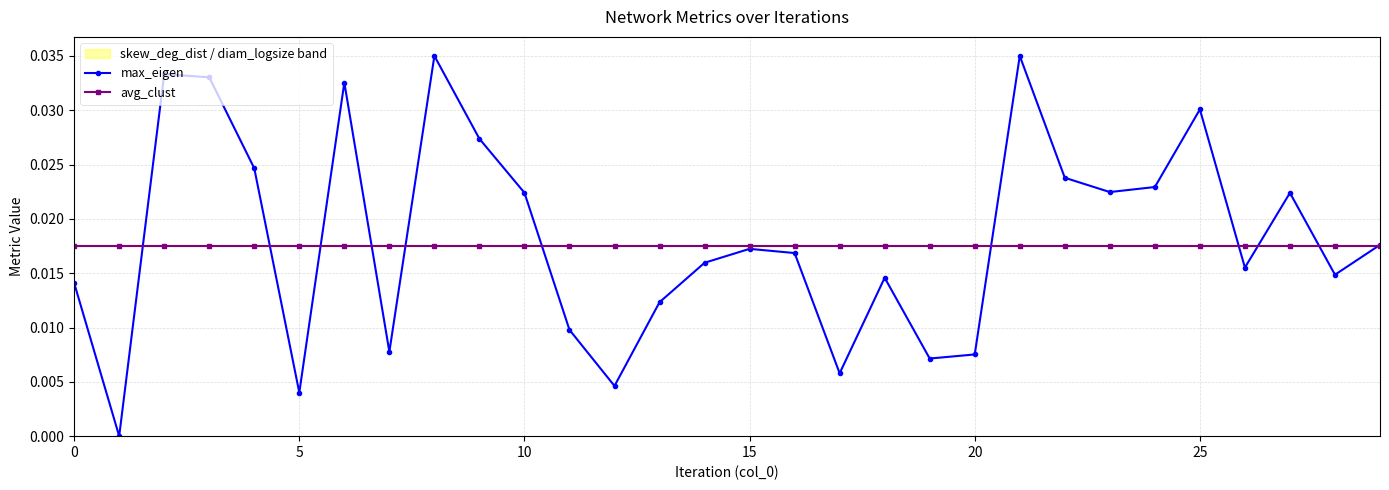

Rank the series by their maximum value, from highest to lowest.

max_eigen, avg_clust